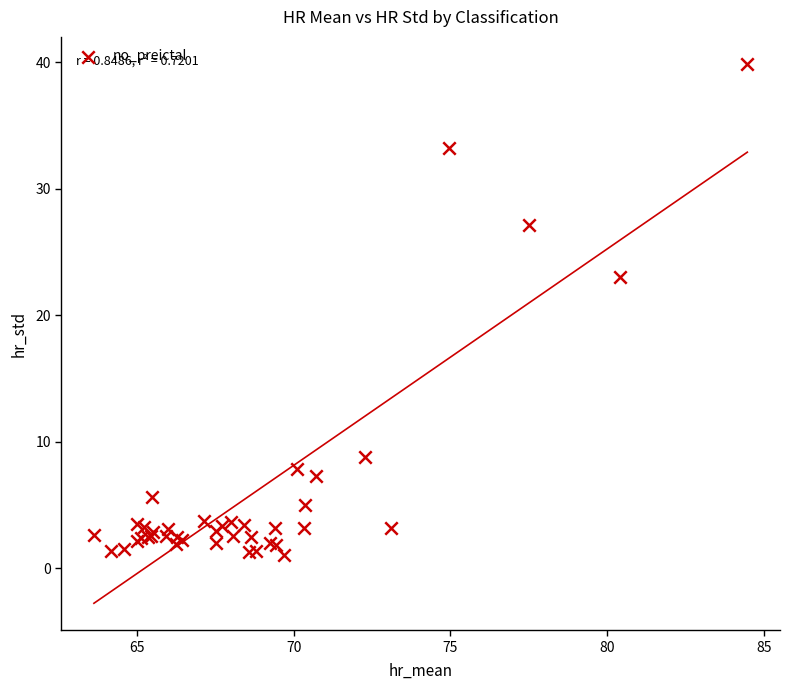

What Y value in the scatter plot is closest to 20?

23.1